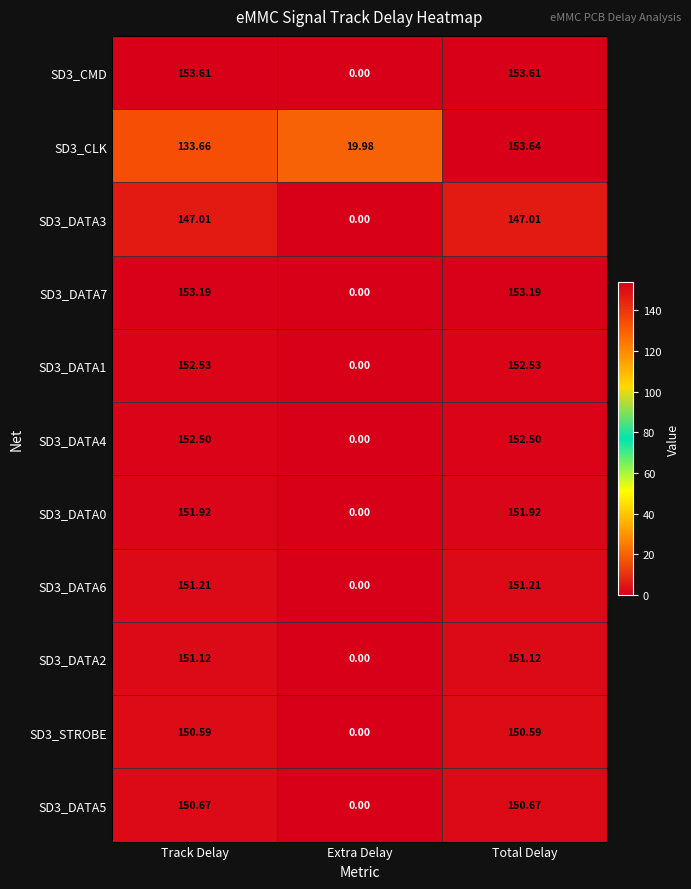

Where is SD3_DATA6 nearest to the value 75?

Extra Delay